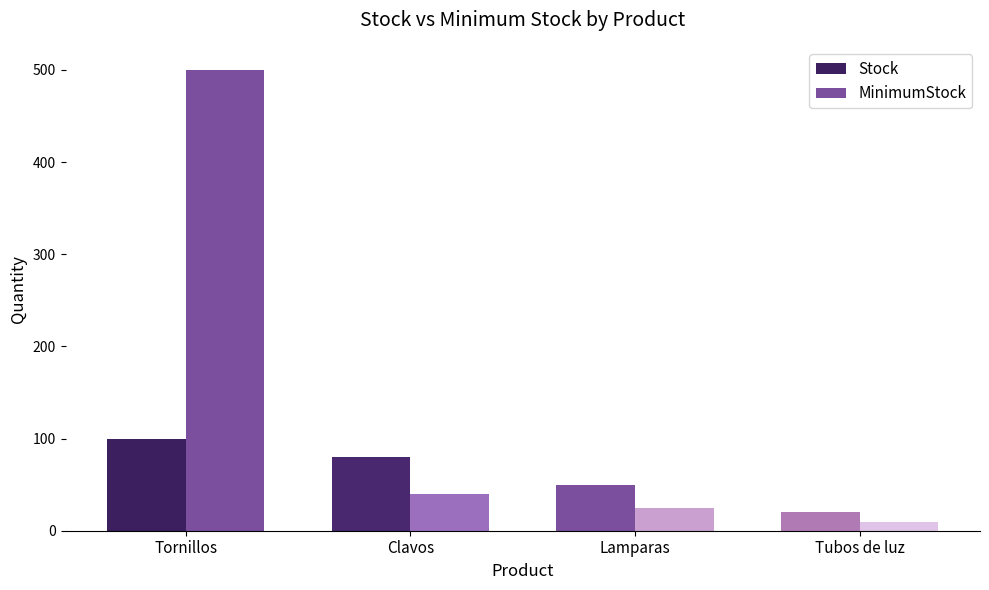

What is the average value of the MinimumStock series?

144